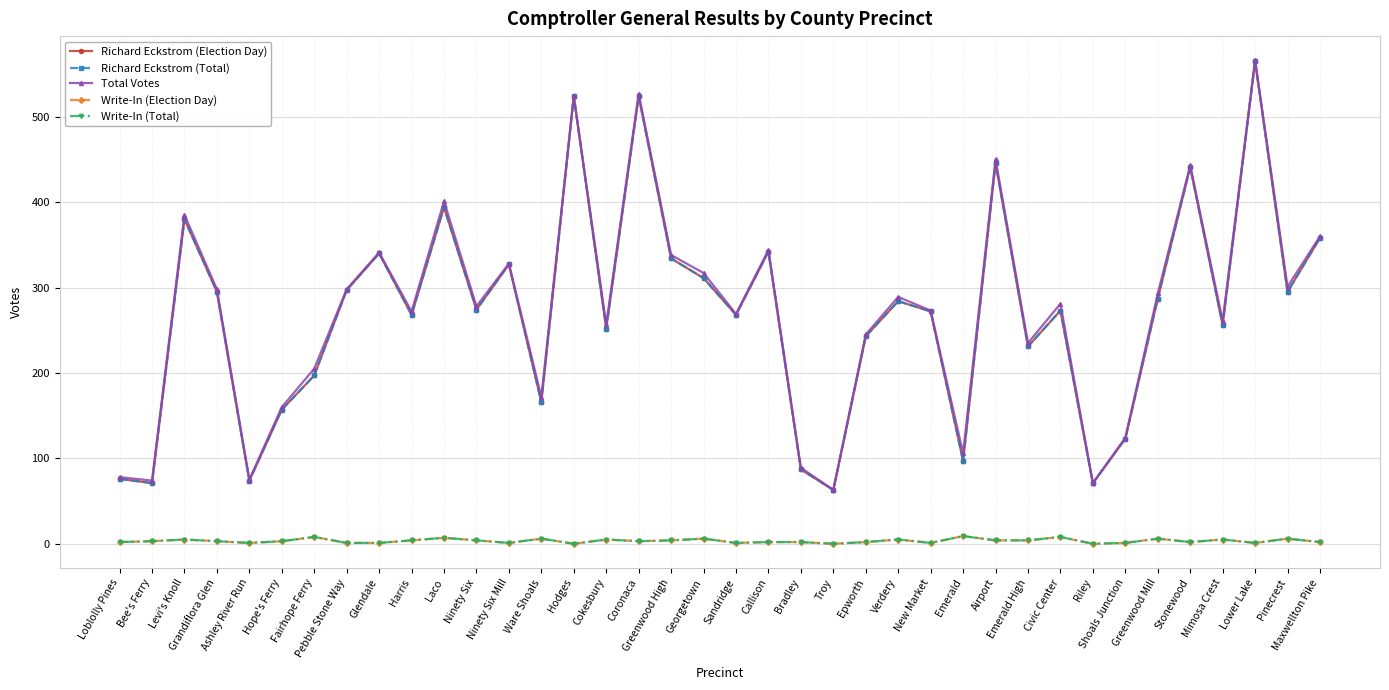

Is this an area chart (filled region under the line)?

No